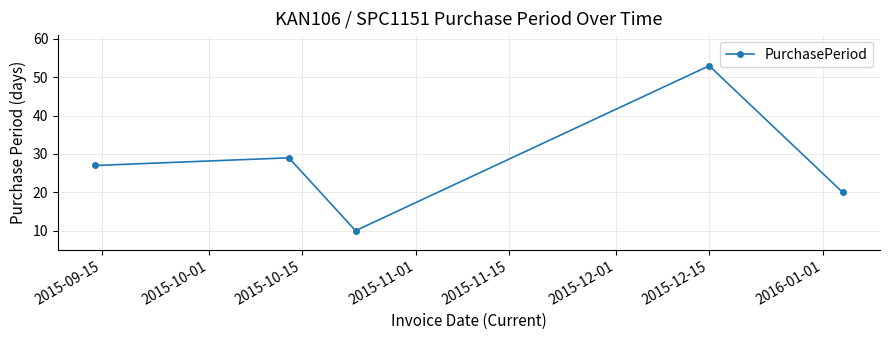

What is the minimum value shown in the chart?

10